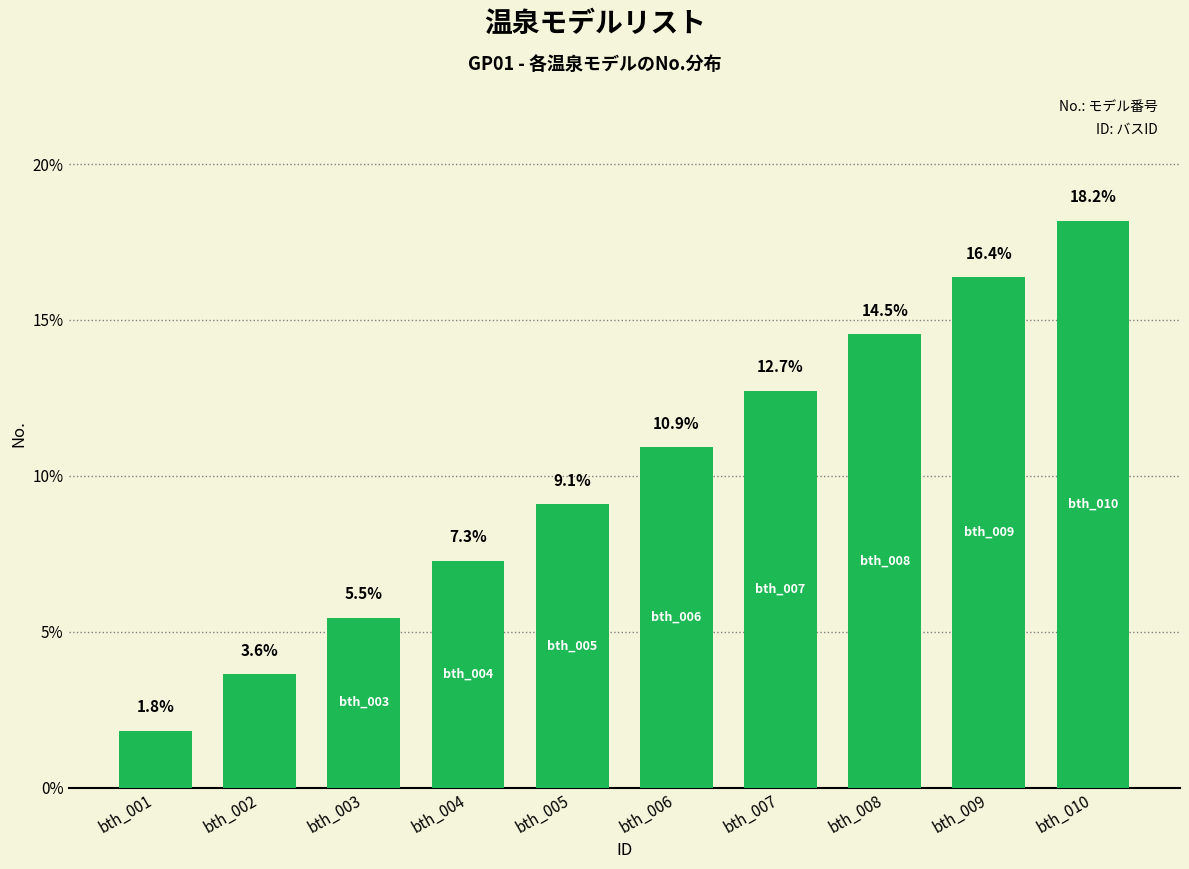

What is the change in value from bth_003 to bth_010?

+12.7